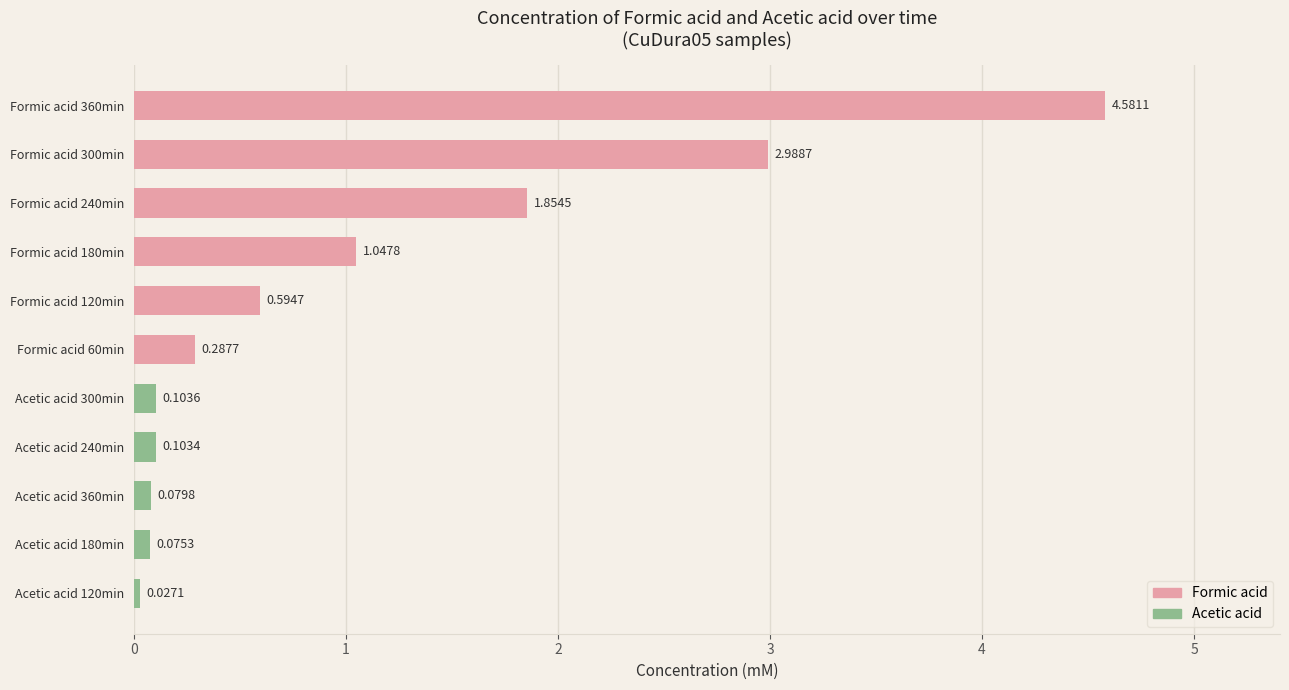

What is the average value?

1.1